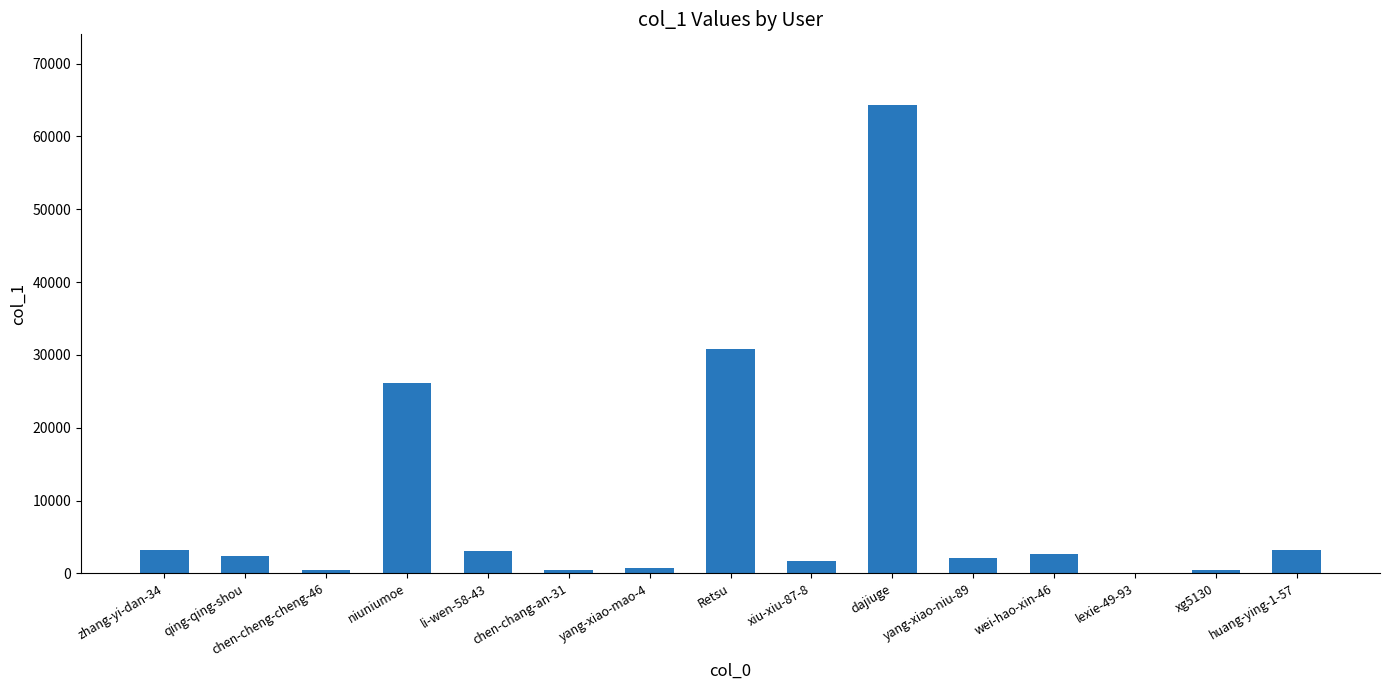

What is the maximum value shown in the chart?

64365